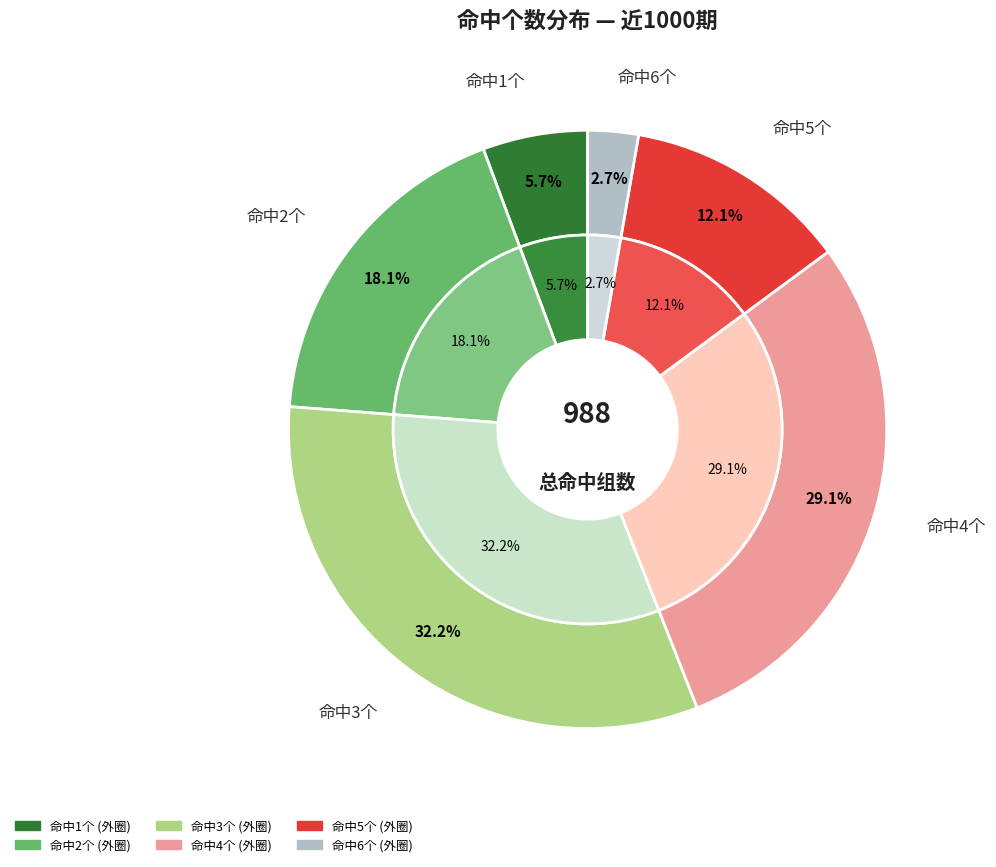

To the nearest percent, what is the combined percentage of 2 and 1?

24%